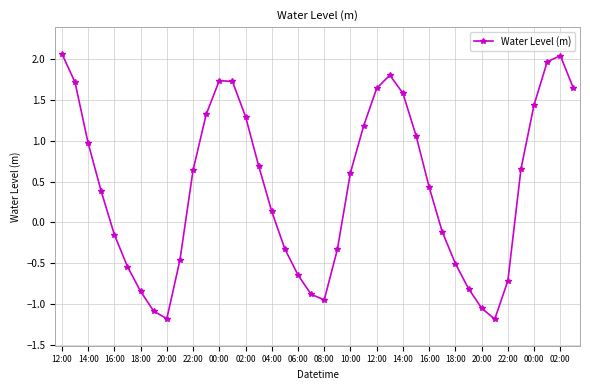

Does the chart display data point markers on the line(s)?

Yes